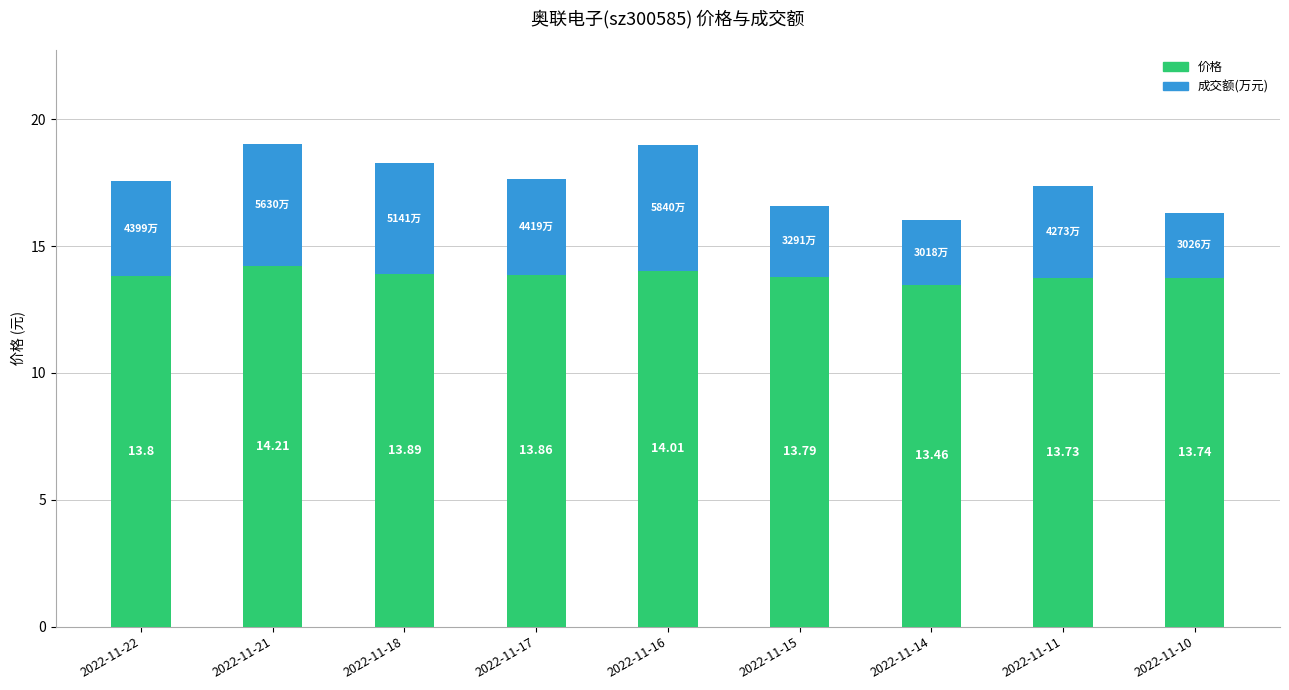

At which category is the sum across all series the highest?

2022-11-21